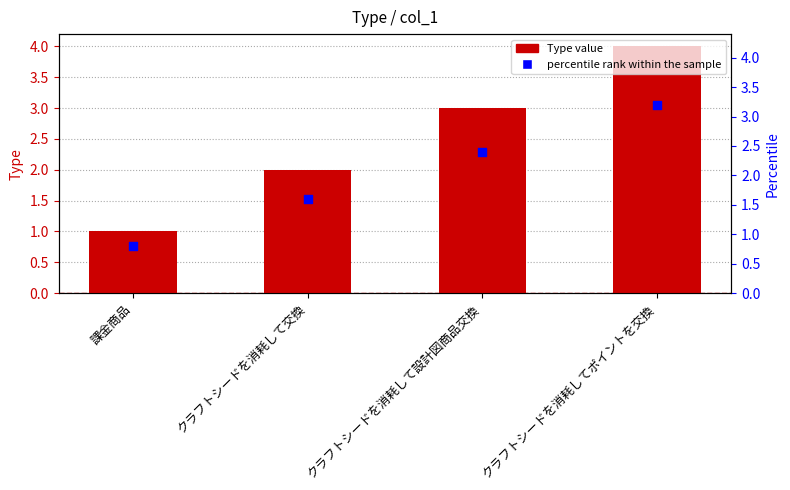

What is the total value across all series at 課金商品?

1.8